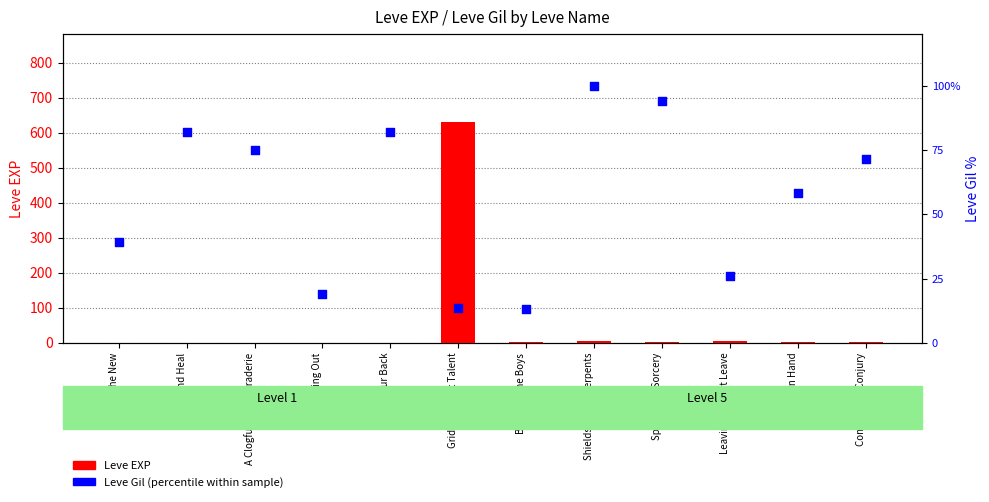

What is the total value across all series at Gridania's Got Talent?

643.5